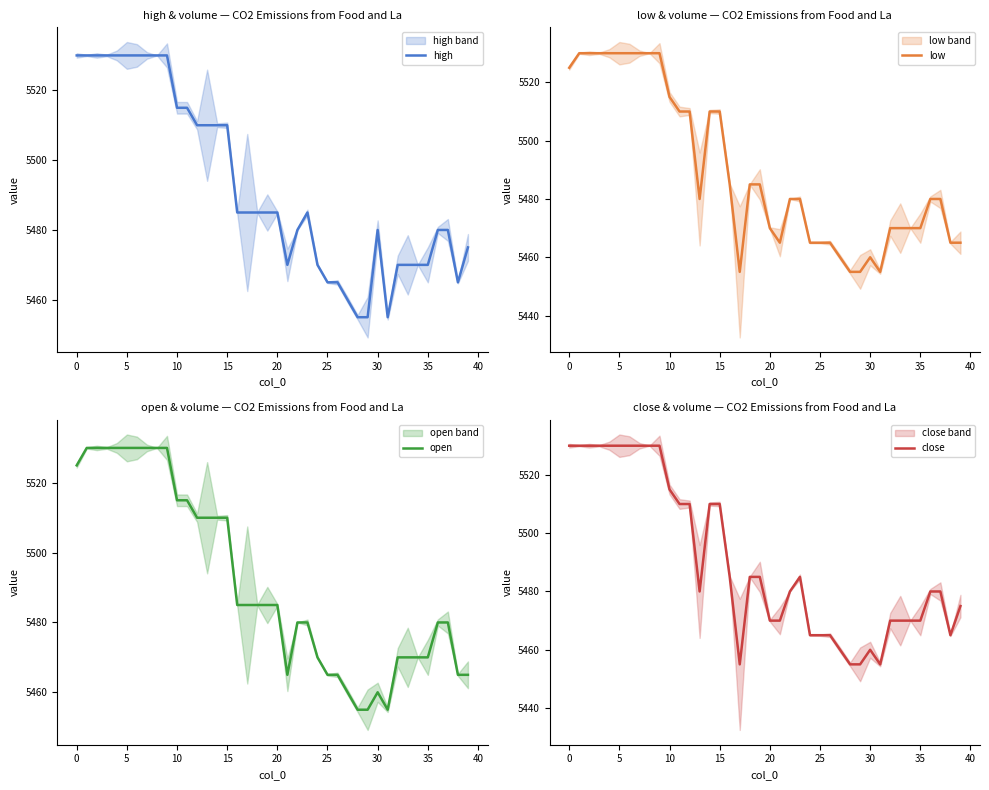

At how many categories does at least one series exceed 5508?

16